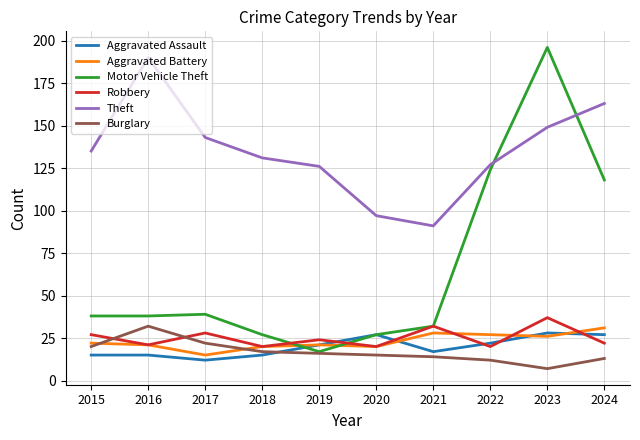

What are all the series names shown in the legend?

Aggravated Assault, Aggravated Battery, Motor Vehicle Theft, Robbery, Theft, Burglary